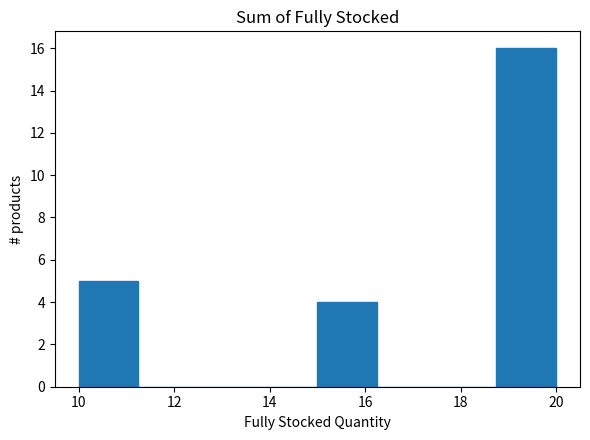

How tall is the bar that spans 10.00 to 11.25 on the x-axis? Neither the bar edges nor the heights are printed on the chart, so give them approximately, as read against the axes.

5